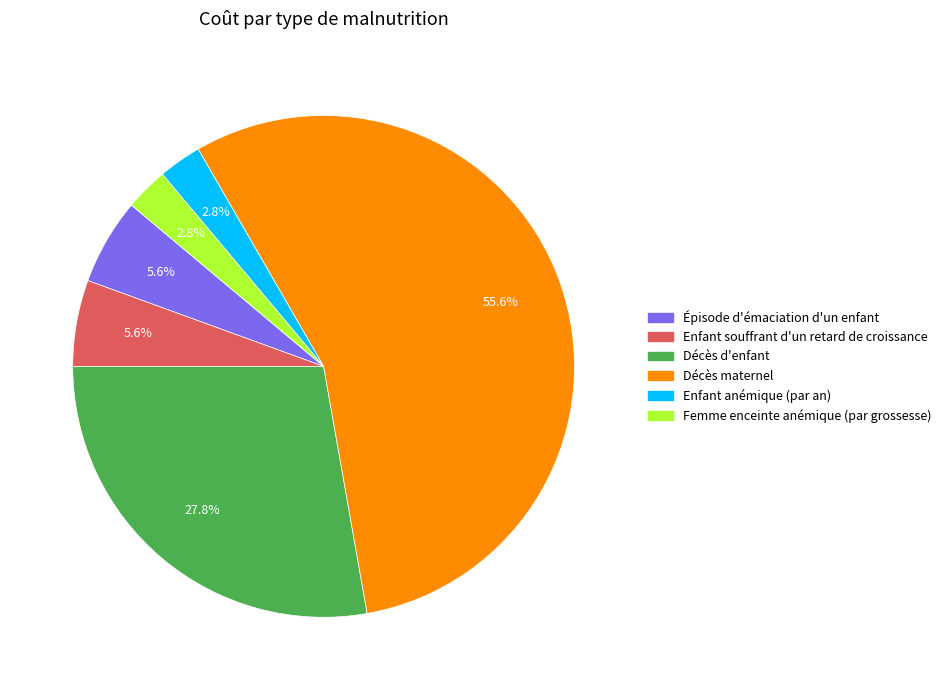

To the nearest percent, what is the difference between the Décès maternel and Décès d'enfant slice percentages?

28%